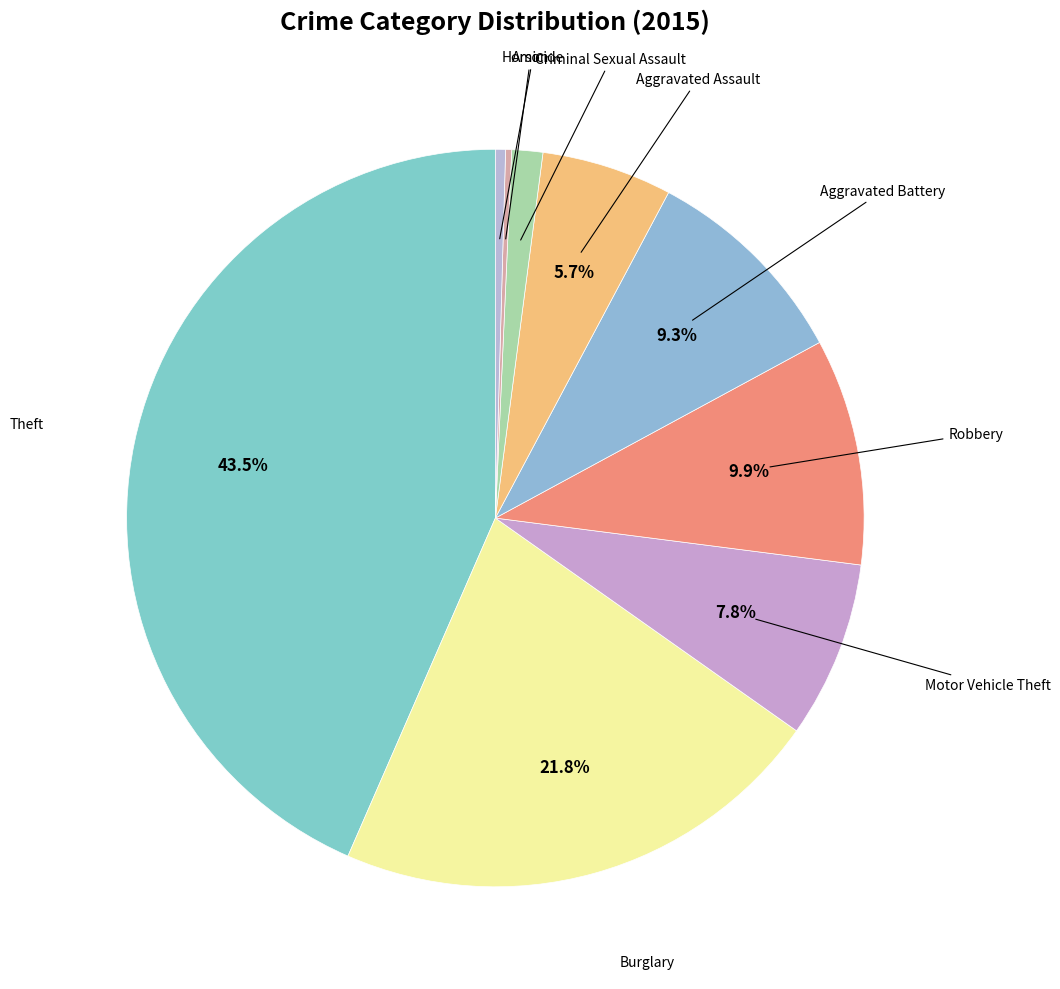

Rank the categories by value from lowest to highest.

Arson, Homicide, Criminal Sexual Assault, Aggravated Assault, Motor Vehicle Theft, Aggravated Battery, Robbery, Burglary, Theft